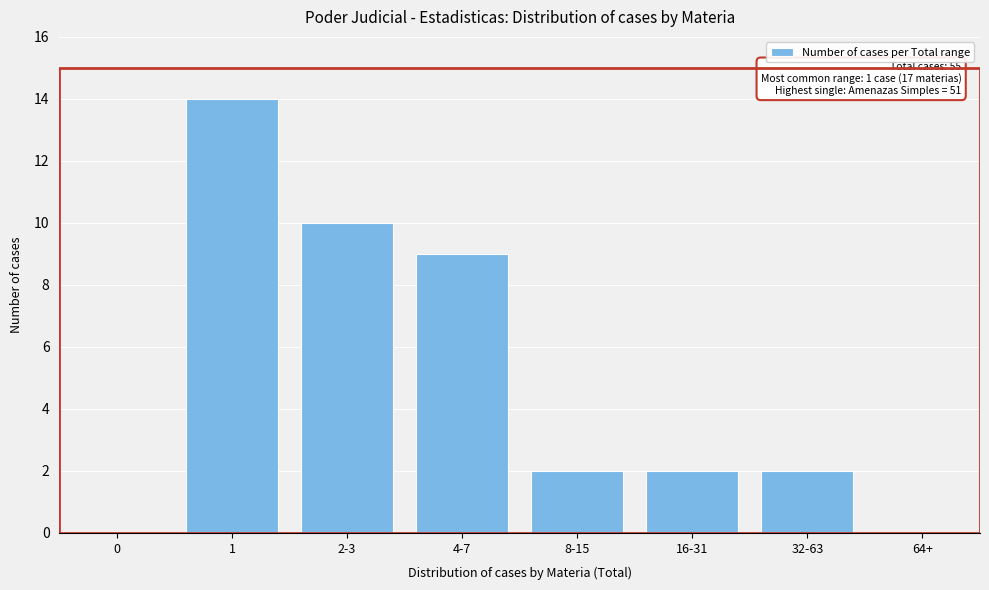

Reading right to left, list all the values displayed in this chart.

64+=0	32-63=2	16-31=2	8-15=2	4-7=9	2-3=10	1=14	0=0